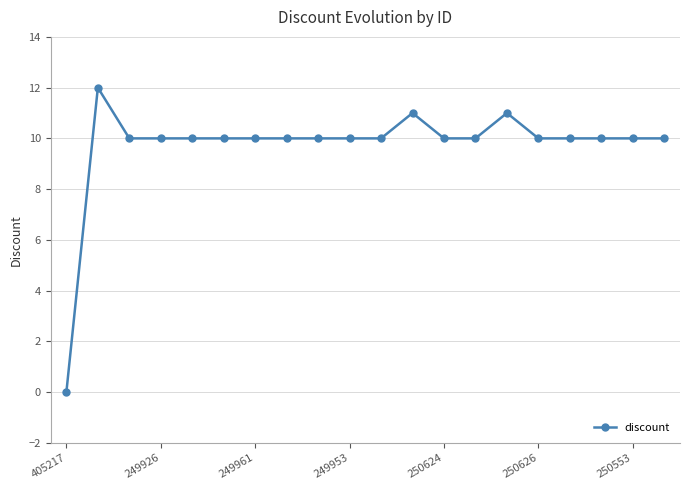

What is the maximum value shown in the chart?

12